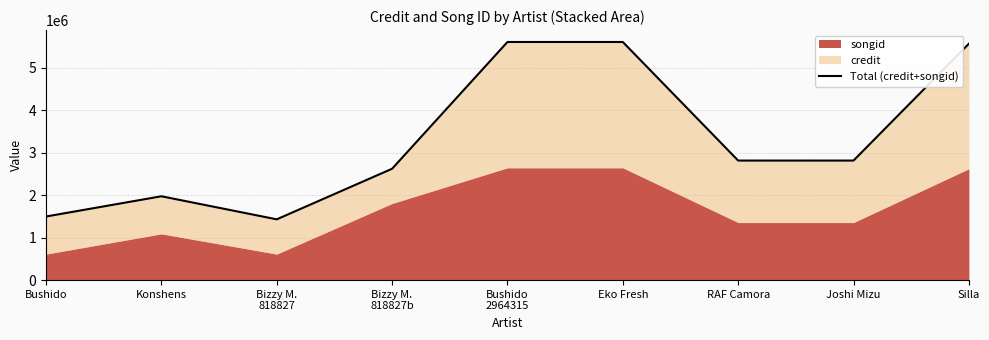

Does the chart have visible grid lines?

Yes